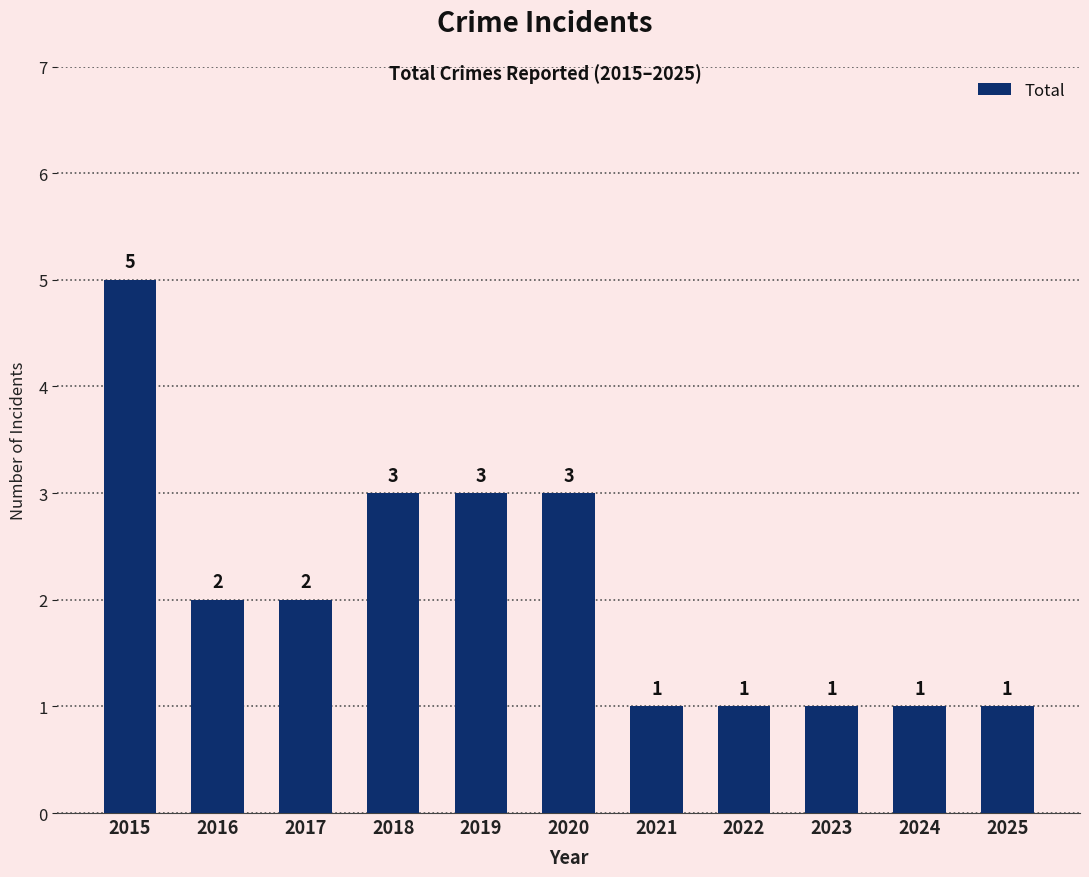

What is the difference between the second highest and second lowest values?

2